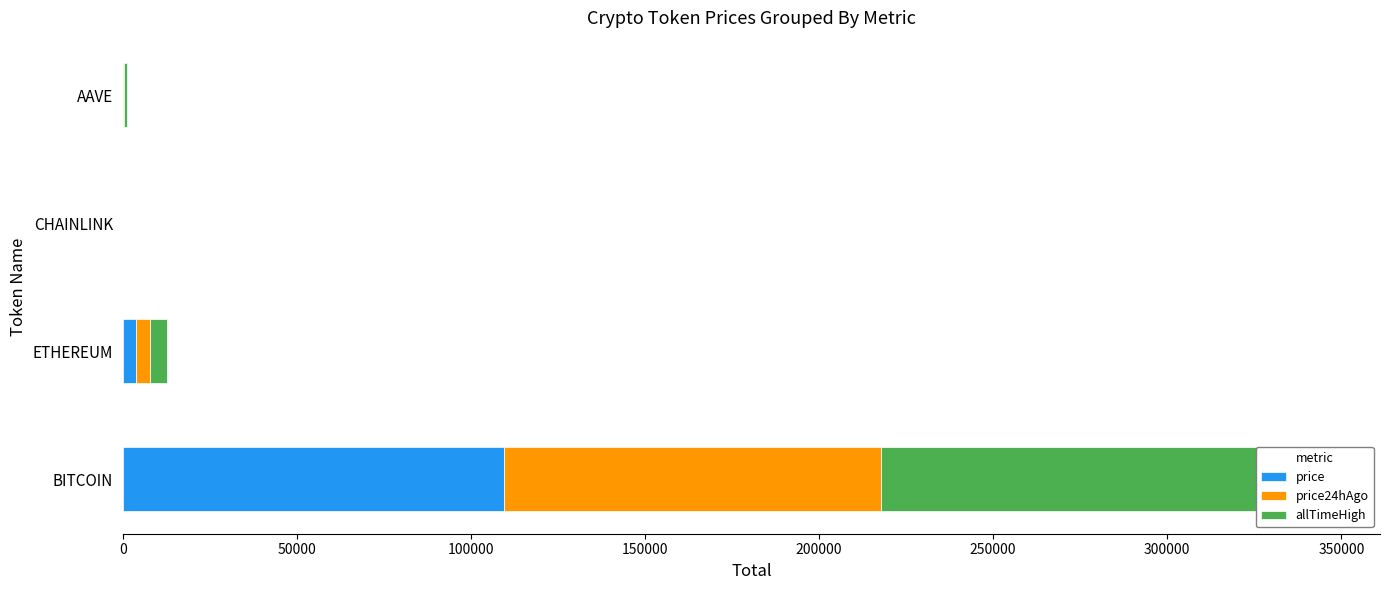

How many values in the price series are below 3929?

2